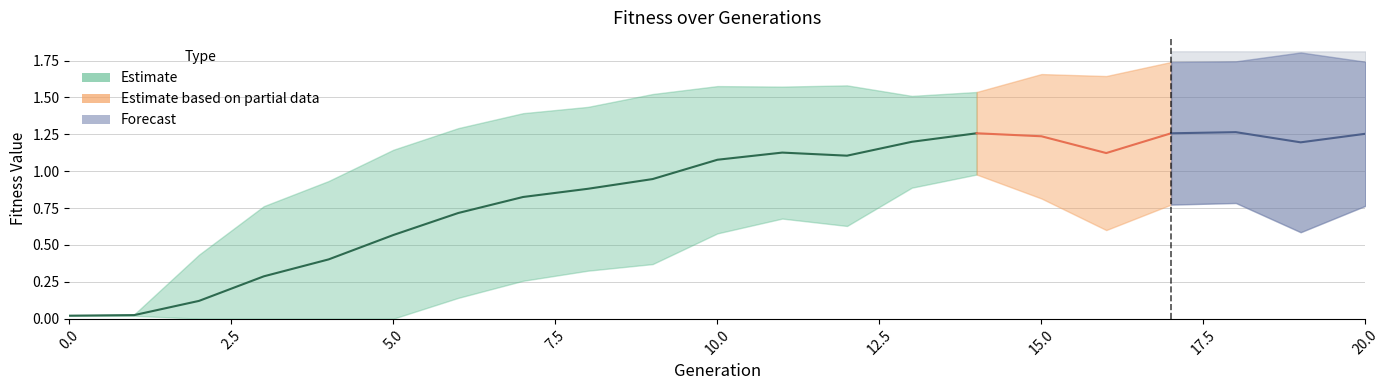

Reading left to right, extract all data points from this chart.

avg: 0=0.0	1=0.0	2=0.1	3=0.3	4=0.4	5=0.6	6=0.7	7=0.8	8=0.9	9=0.9	10=1.1	11=1.1	12=1.1	13=1.2	14=1.3	15=1.2	16=1.1	17=1.3	18=1.3	19=1.2	20=1.3
stddev: 0=0.0	1=0.0	2=0.3	3=0.5	4=0.5	5=0.6	6=0.6	7=0.6	8=0.6	9=0.6	10=0.5	11=0.4	12=0.5	13=0.3	14=0.3	15=0.4	16=0.5	17=0.5	18=0.5	19=0.6	20=0.5
max: 0=0.0	1=0.0	2=1.2	3=1.2	4=1.2	5=1.3	6=1.3	7=1.5	8=1.5	9=1.6	10=1.7	11=1.6	12=1.6	13=1.6	14=1.7	15=1.7	16=1.7	17=1.8	18=1.8	19=1.8	20=1.8